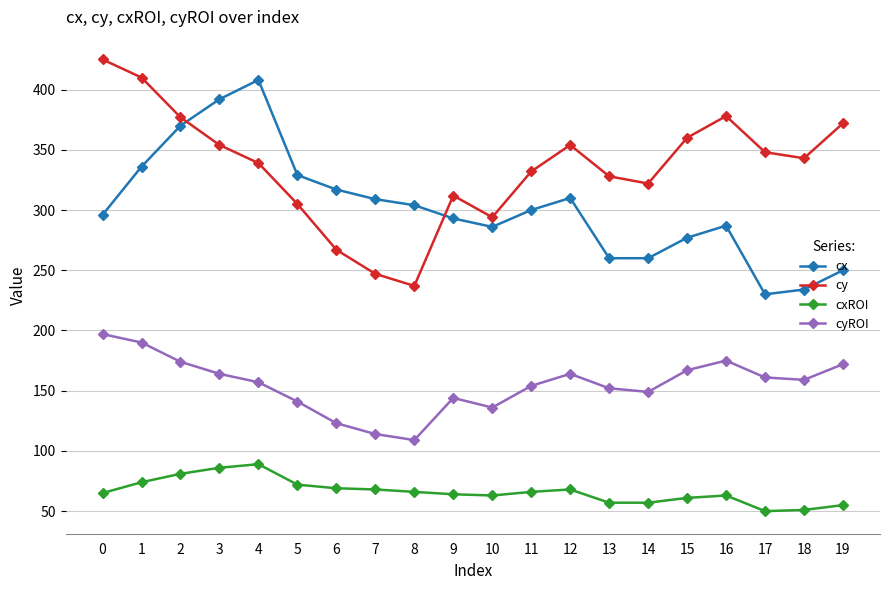

At 1, list the series in order from largest to smallest.

cy, cx, cyROI, cxROI